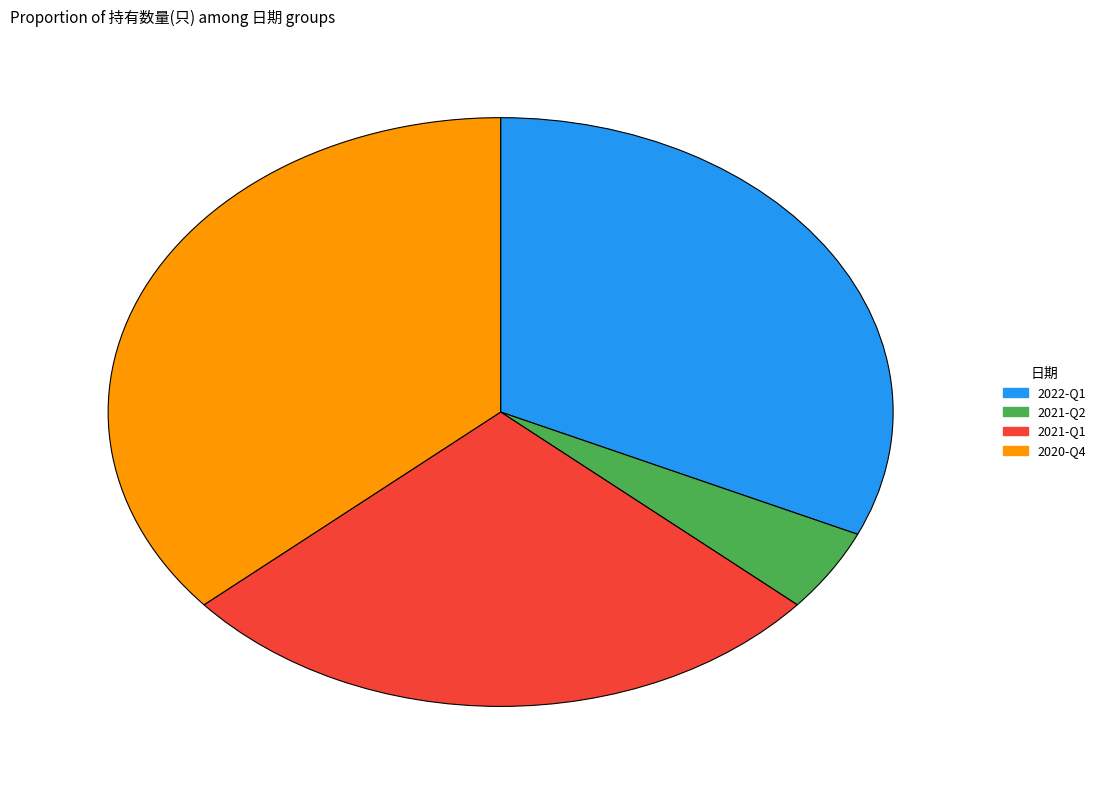

Rank the categories by value from highest to lowest.

2020-Q4, 2022-Q1, 2021-Q1, 2021-Q2